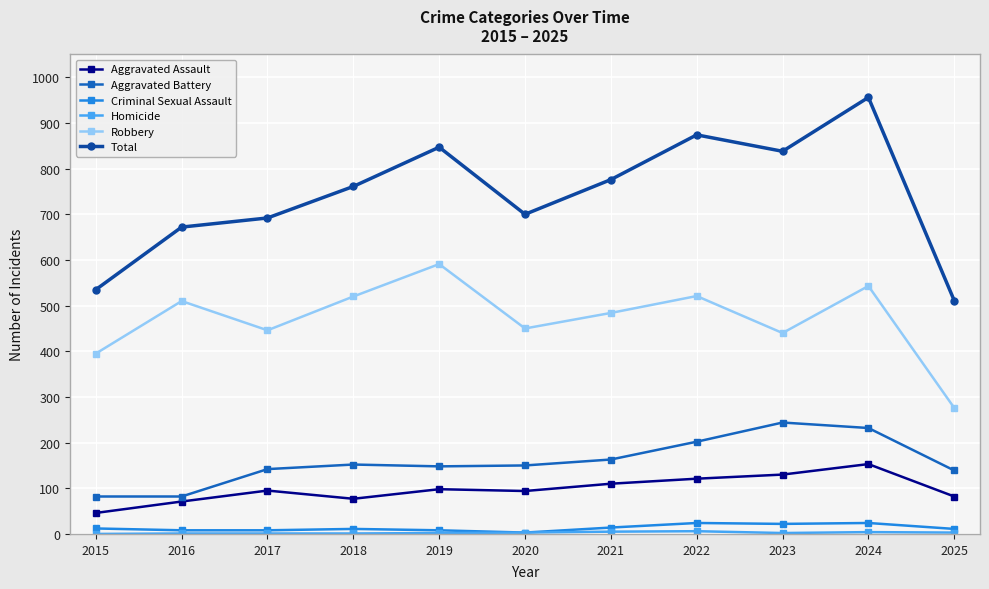

What is the sum of the Criminal Sexual Assault values at 2023 and 2016?

30